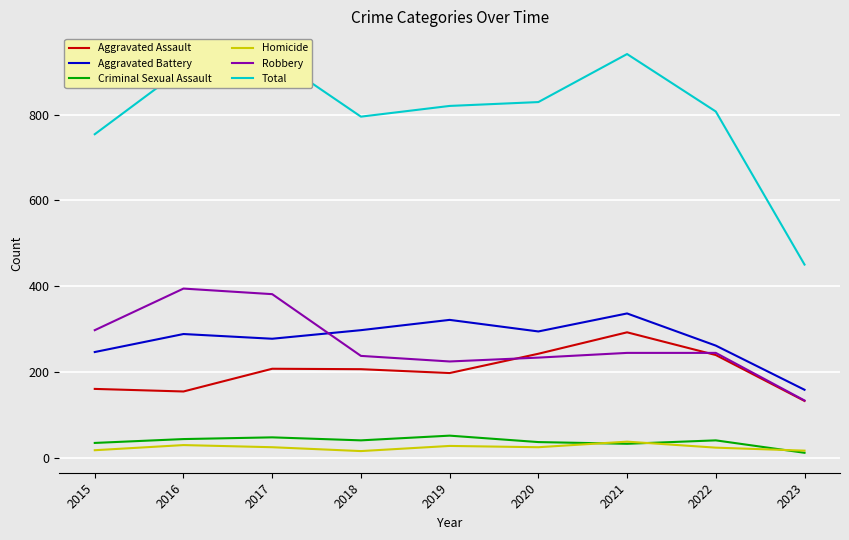

Is the value of Robbery at 2022 greater than the value of Homicide at 2018?

Yes